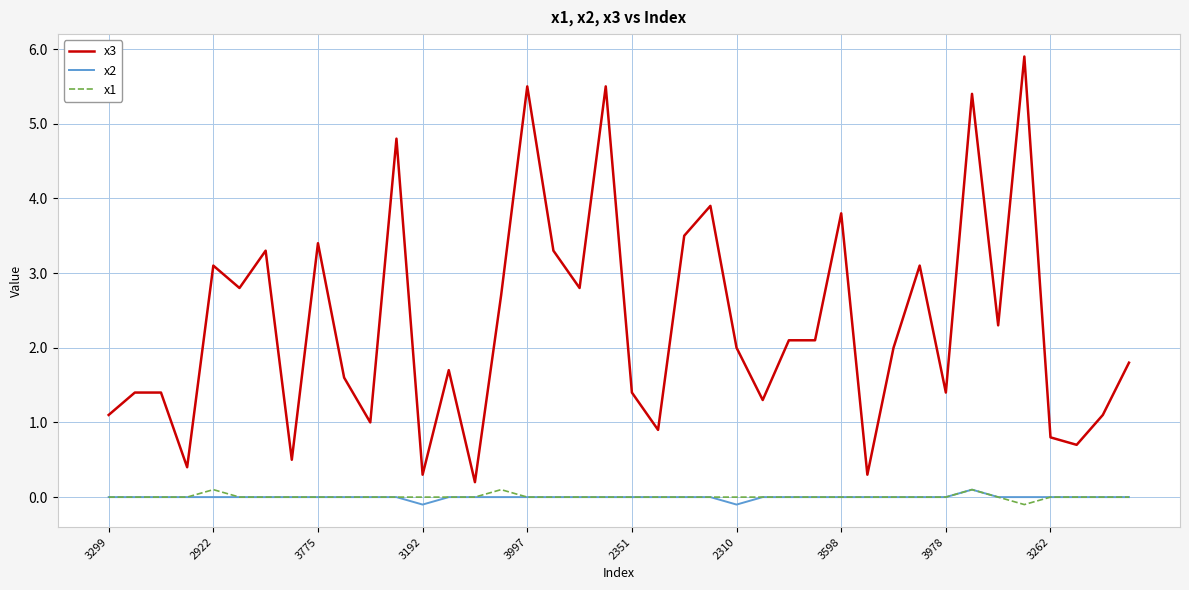

What is the highest value of the x3 series?

5.9